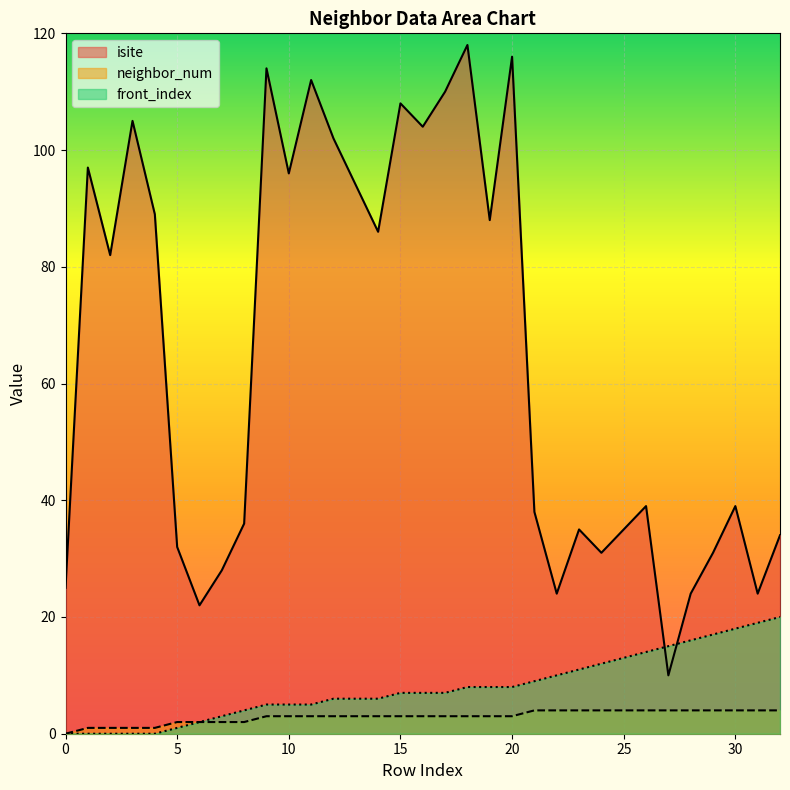

Does the chart display data point markers on the line(s)?

No